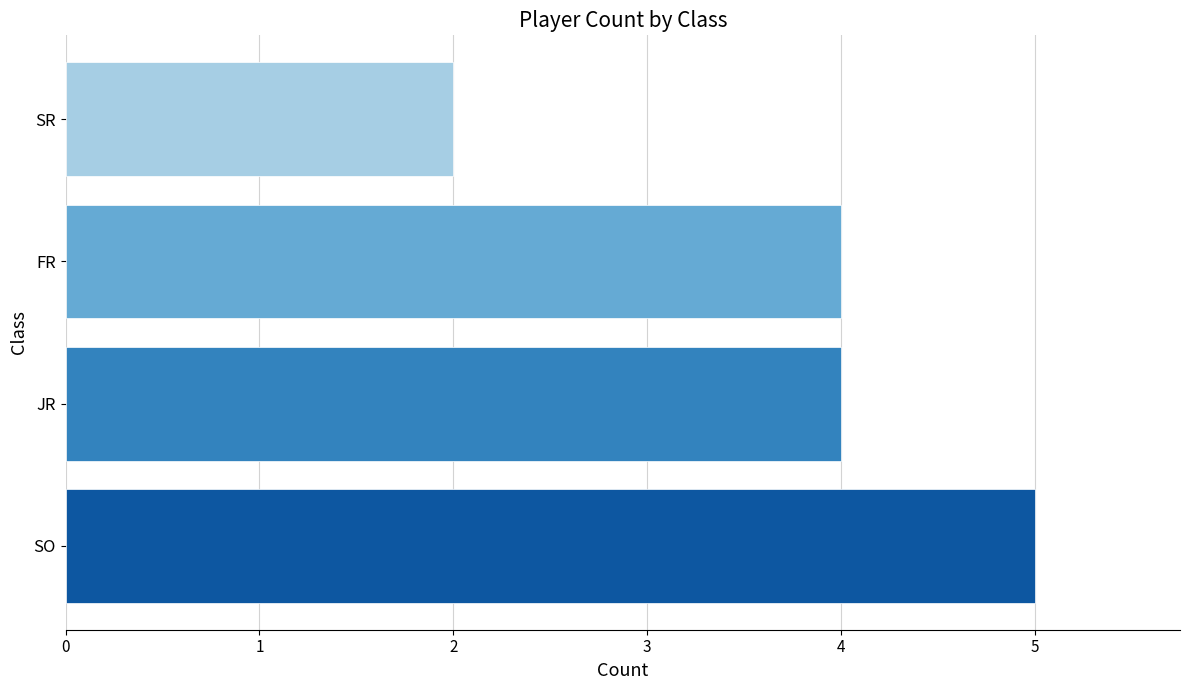

Does the chart contain stacked bars?

No